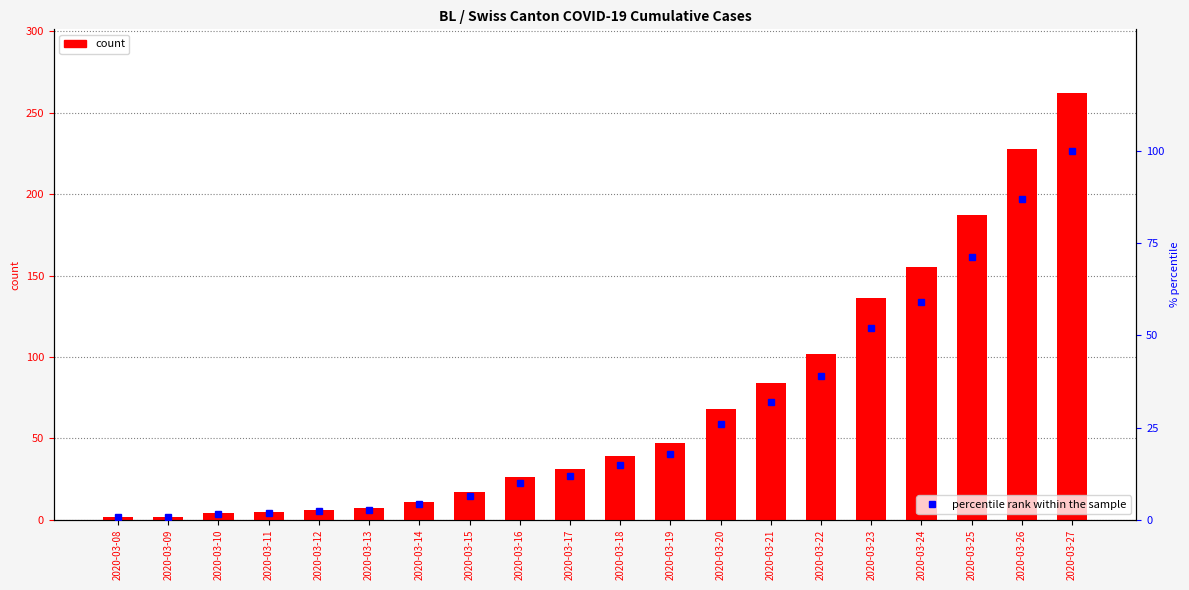

How many values in the GE series exceed 5?

9